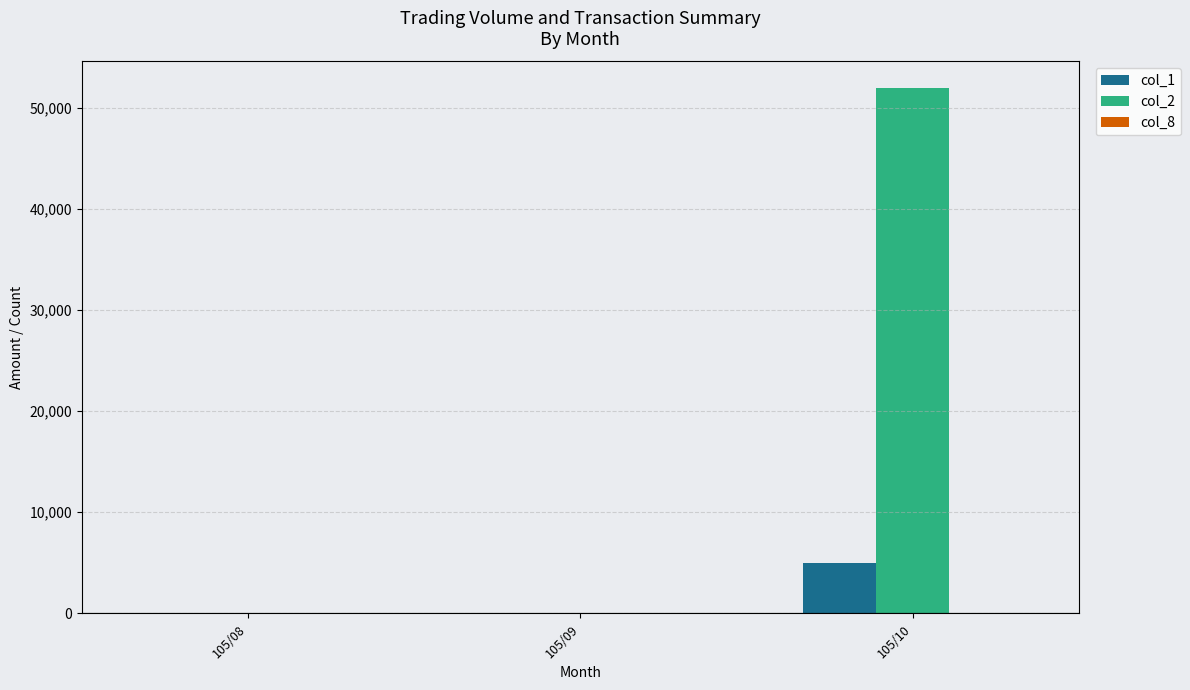

Which category has the highest value across all series?

105/10